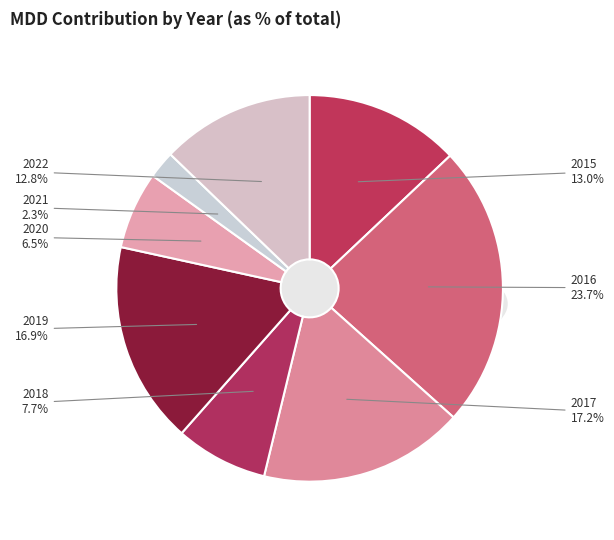

How many segments does this pie chart have?

8